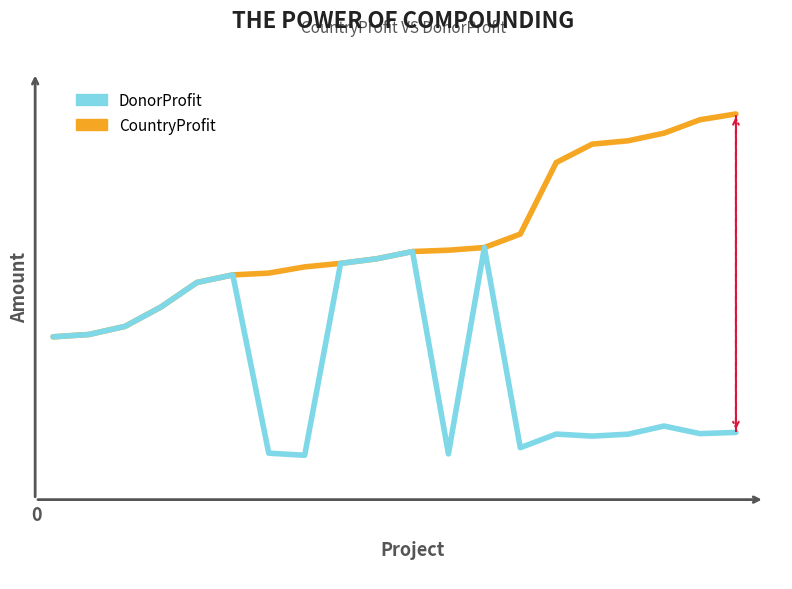

True or false: CountryProfit and DonorProfit cross at least once.

False